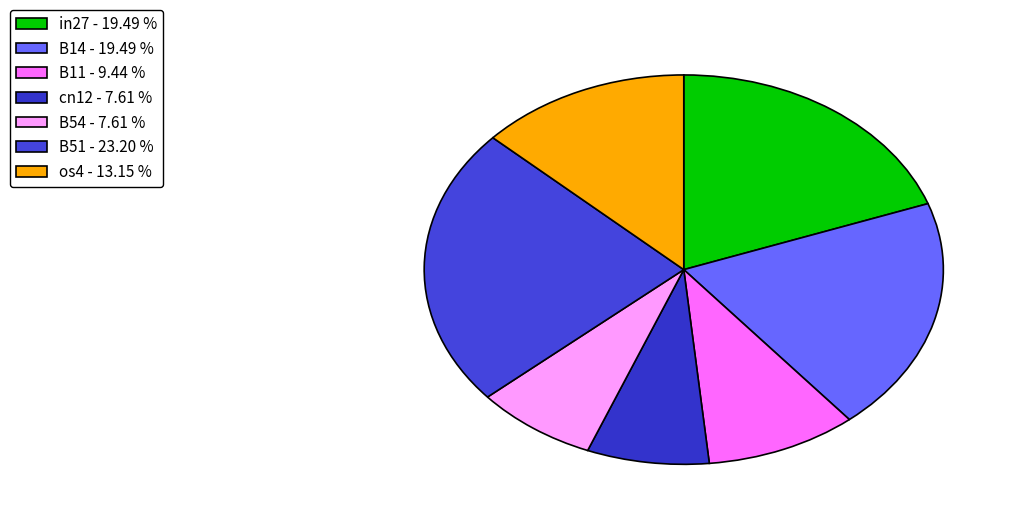

To the nearest percent, what is the combined percentage of os4 and B11?

23%